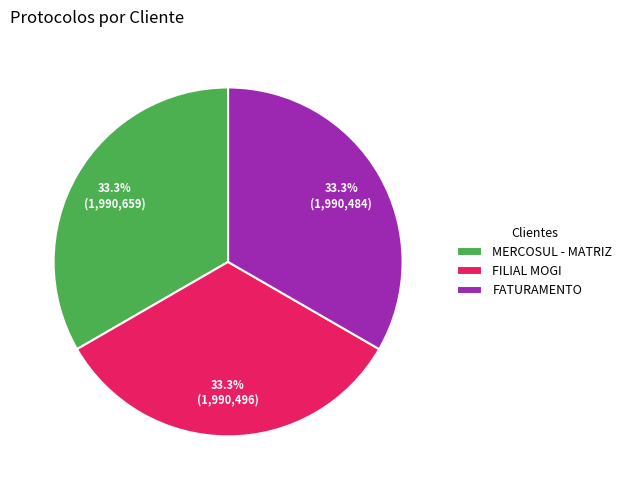

Approximately how many times larger is the value at FILIAL MOGI compared to FATURAMENTO?

1.0